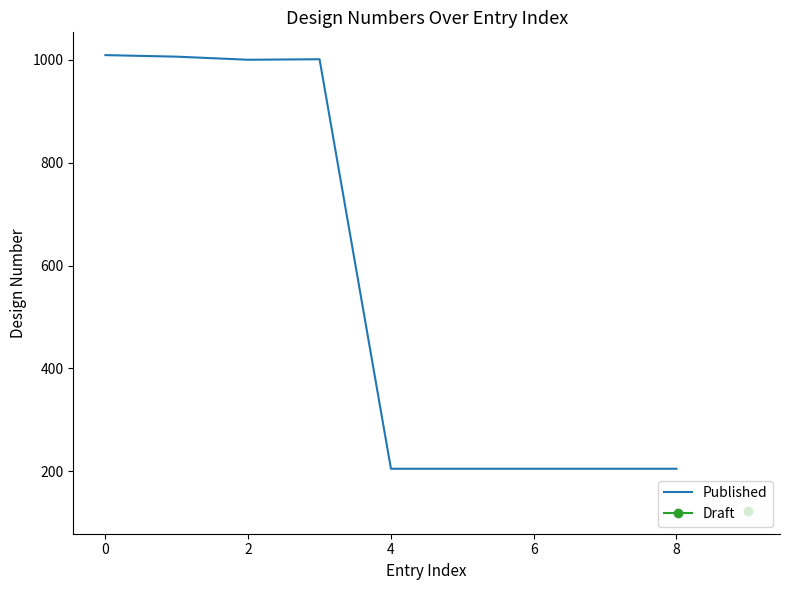

What is the approximate value at 7, to the nearest 100?

200